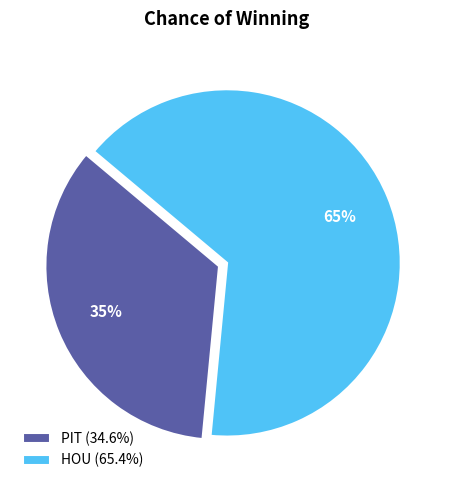

Which category has the smallest portion of the pie?

PIT